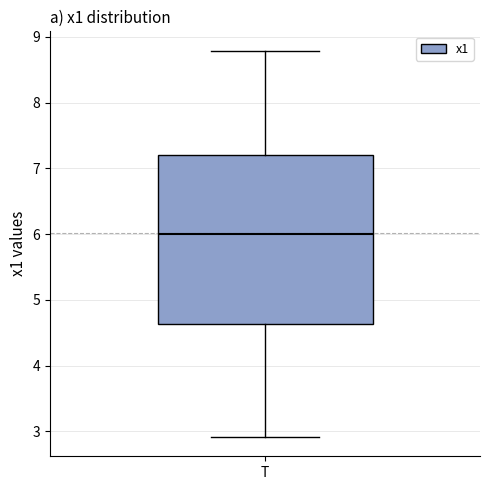

Where is the upper edge of the box for T on the y-axis? The values are not printed on the chart, so give them approximately, as read against the axis.

7.2